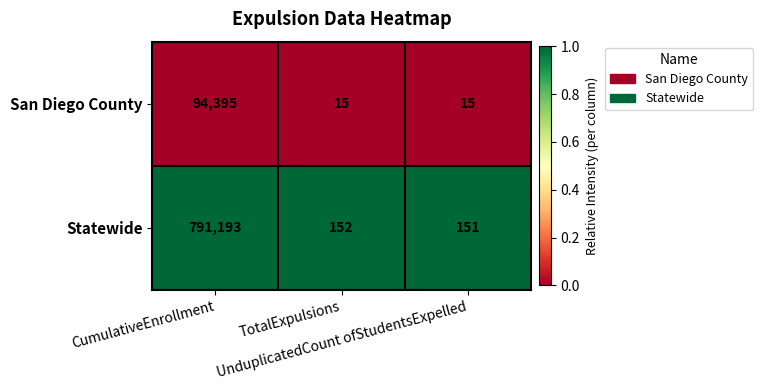

Which series has the widest spread of values?

Statewide